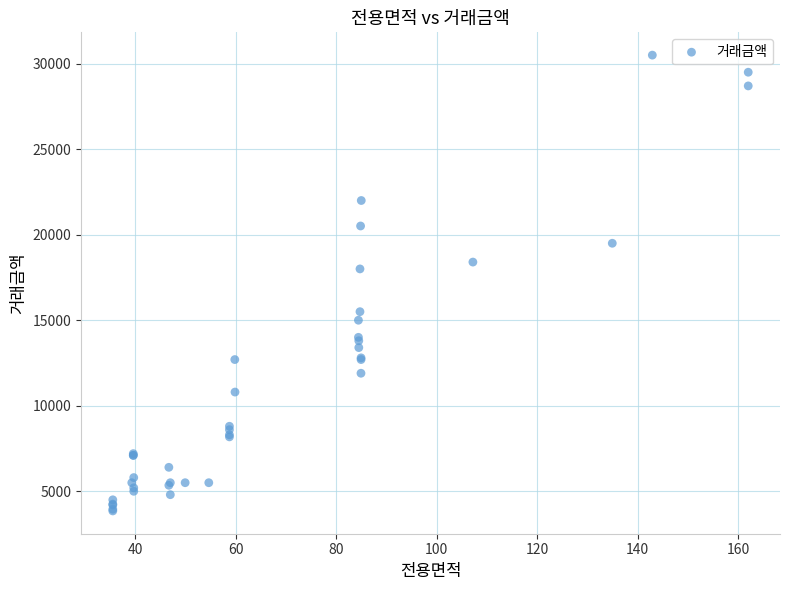

What Y value in the scatter plot is closest to 17175?

18000